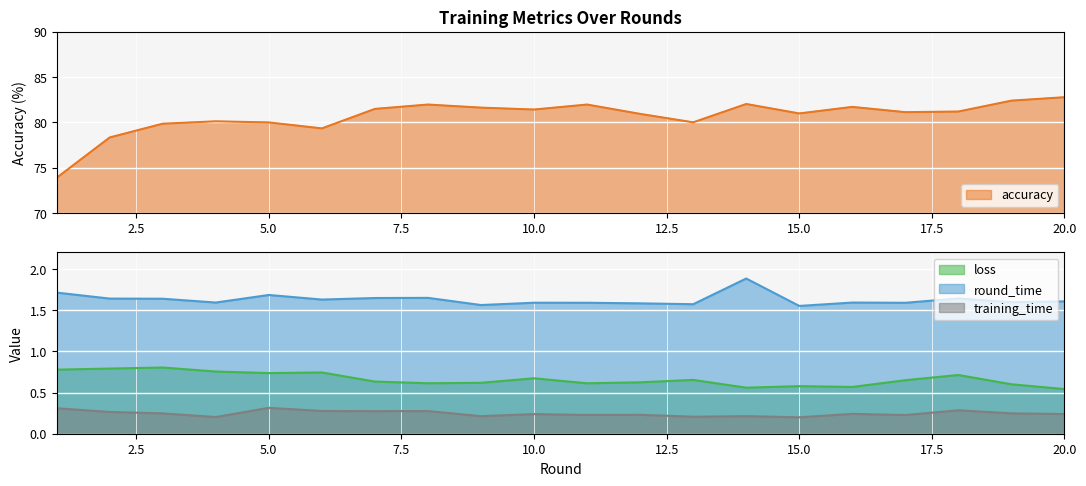

How many data points does each series have?

20